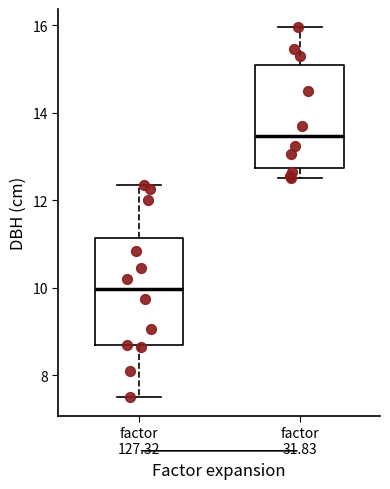

Reading left to right, transcribe this box plot: for each box, give where its median line is, the range the box spans, and where its two whiskers end, as read against the y-axis. The values are not printed on the chart, so give them approximately, as read against the axis.

factor 127.32: median 10.0, box 8.6 to 11.2, whiskers 7.6 to 12.4
factor 31.83: median 13.4, box 12.8 to 15.2, whiskers 12.6 to 16.0